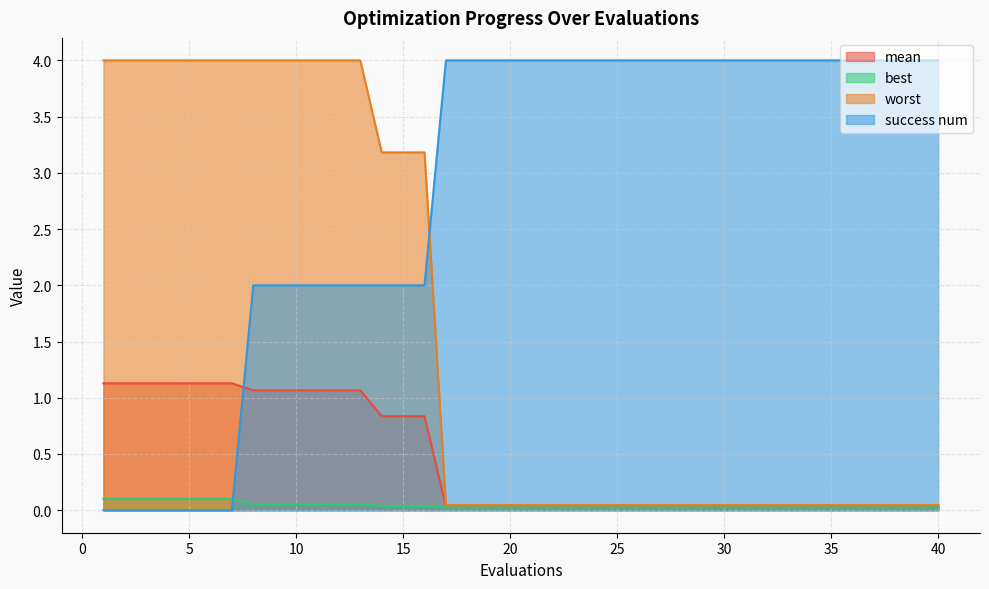

Count the success num values in the range 2 to 4.

33